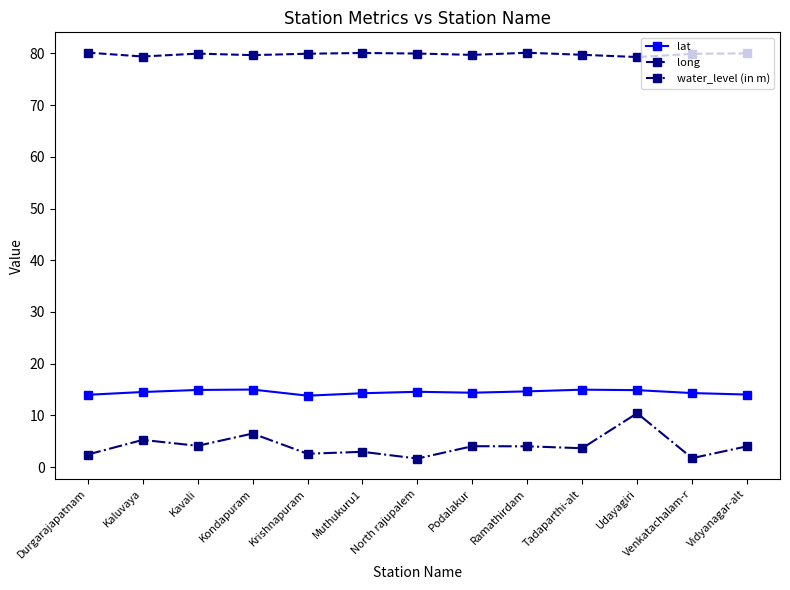

How many lines are shown in the chart?

3